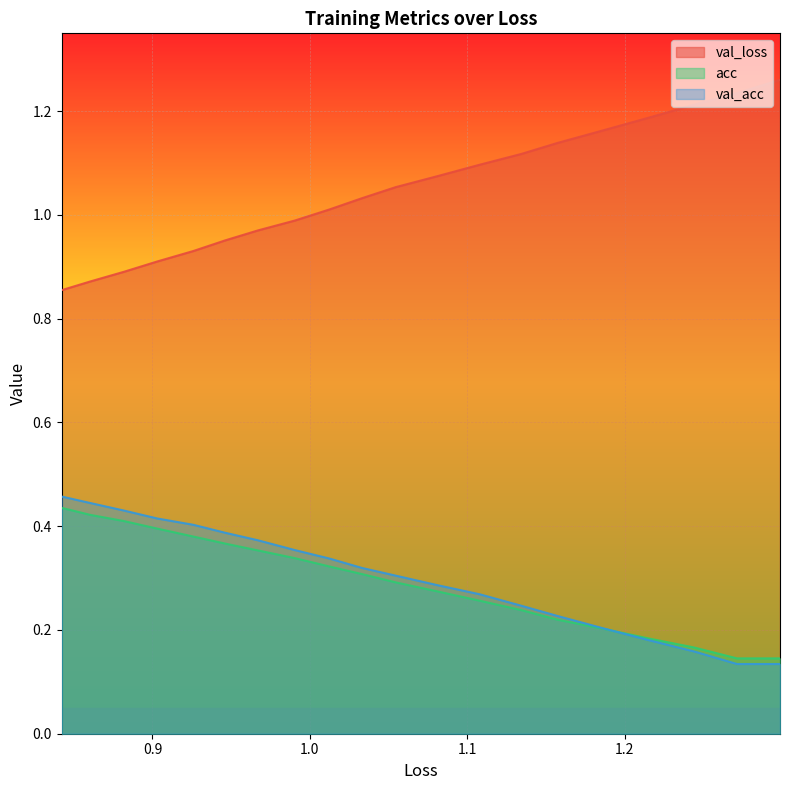

How many lines are shown in the chart?

3